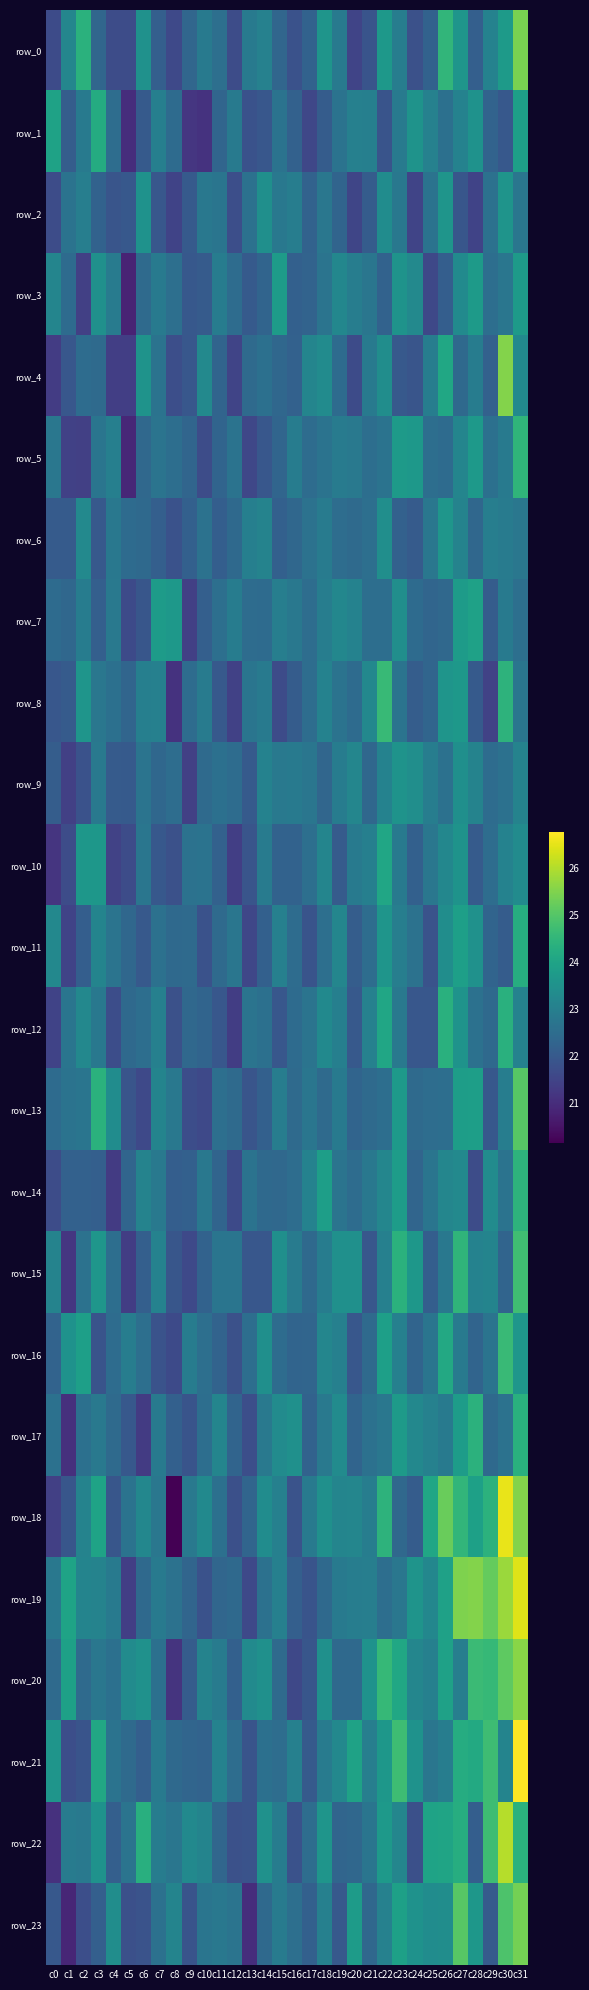

Is it true that row_23 equals 21.8 at c6?

True